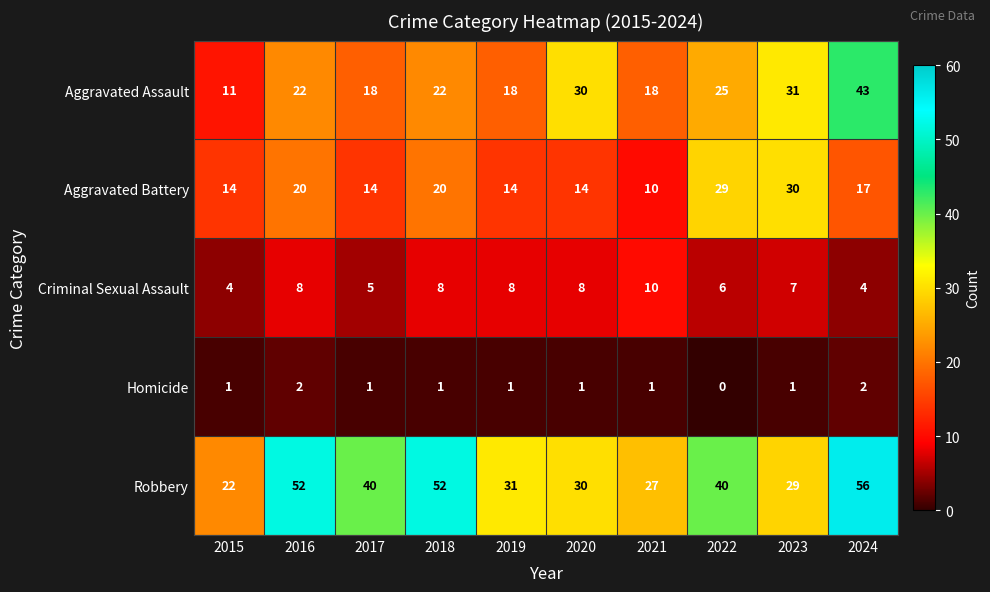

At which label does Robbery first exceed 40?

2016